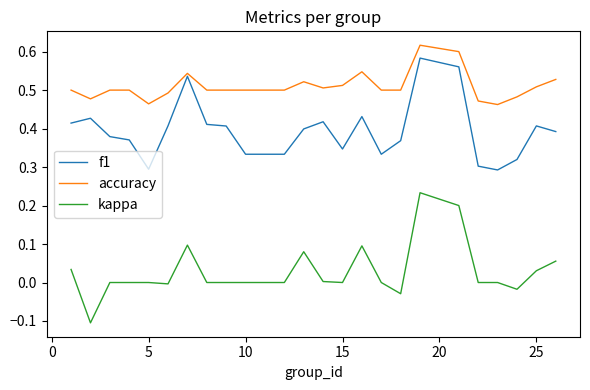

At how many categories does at least one series exceed 0?

25